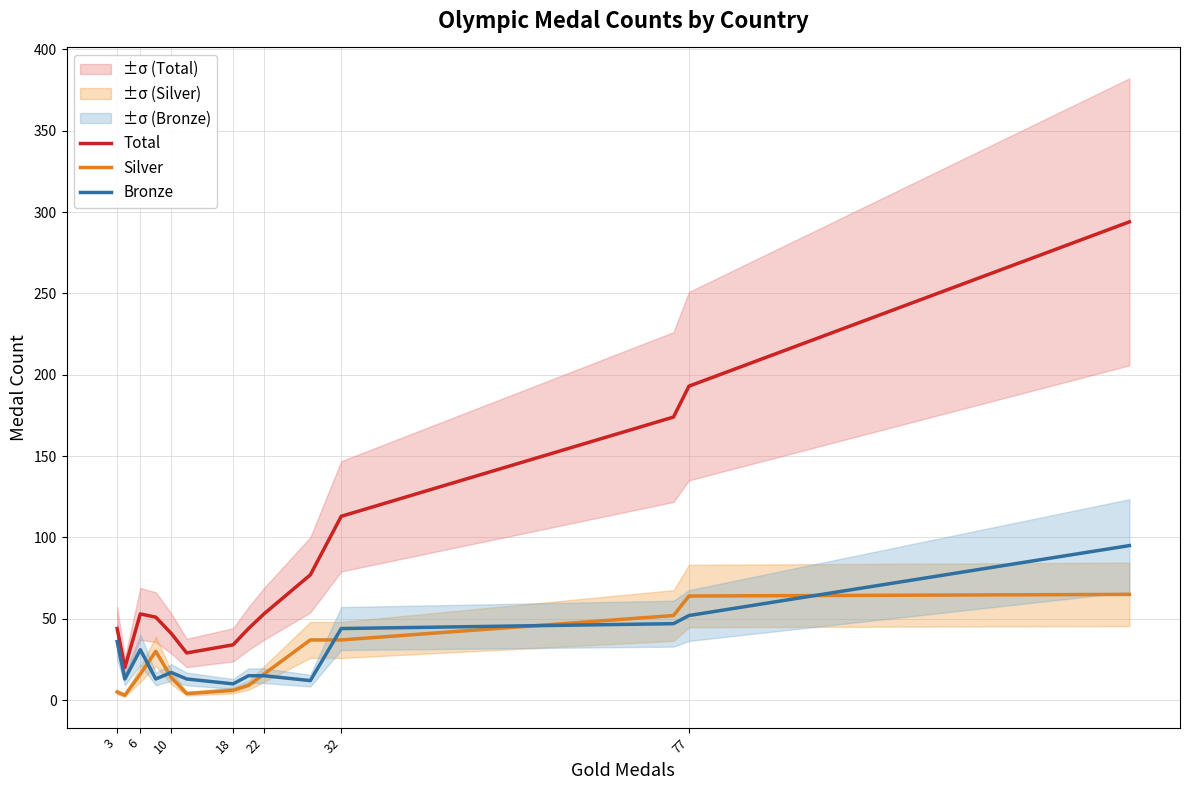

The value of Total at 10 is 41. True or false?

True